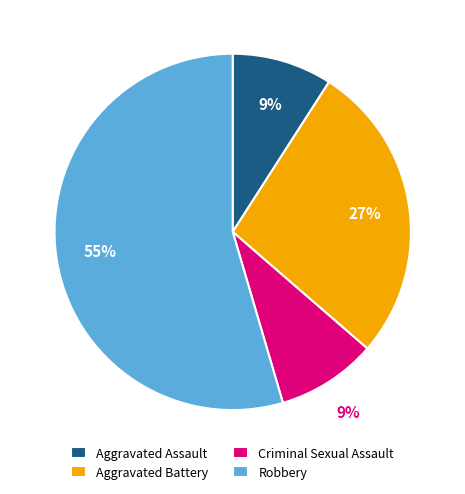

Approximately how many times larger is the value at Aggravated Assault compared to Aggravated Battery?

0.3